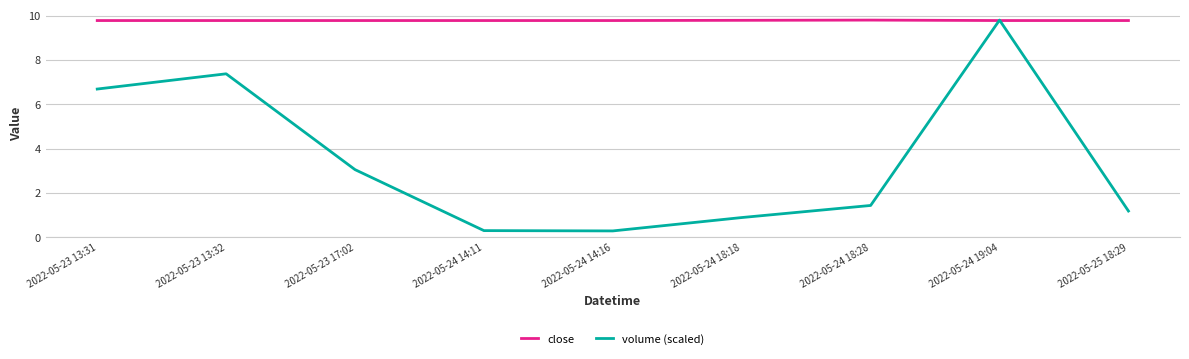

Reading right to left, what are all the values shown in this chart?

close: 9.8	9.8	9.8	9.8	9.8	9.8	9.8	9.8	9.8
volume (scaled): 1.2	9.8	1.4	0.9	0.3	0.3	3.0	7.4	6.7